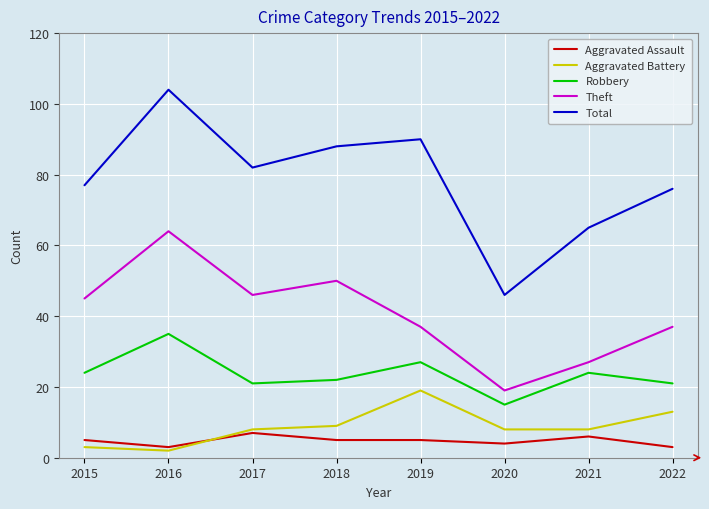

Reading left to right, list all the values displayed in this chart.

Aggravated Assault: 2015=5	2016=3	2017=7	2018=5	2019=5	2020=4	2021=6	2022=3
Aggravated Battery: 2015=3	2016=2	2017=8	2018=9	2019=19	2020=8	2021=8	2022=13
Robbery: 2015=24	2016=35	2017=21	2018=22	2019=27	2020=15	2021=24	2022=21
Theft: 2015=45	2016=64	2017=46	2018=50	2019=37	2020=19	2021=27	2022=37
Total: 2015=77	2016=104	2017=82	2018=88	2019=90	2020=46	2021=65	2022=76